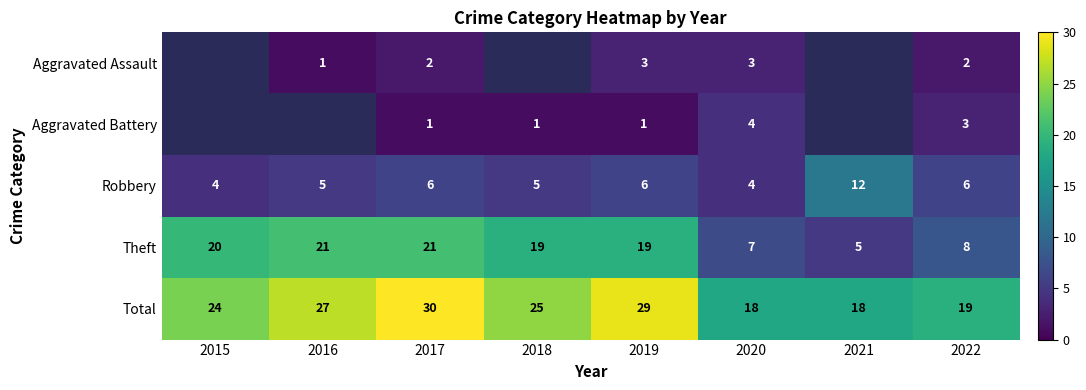

Which series changed the most between 2017 and 2022?

Theft